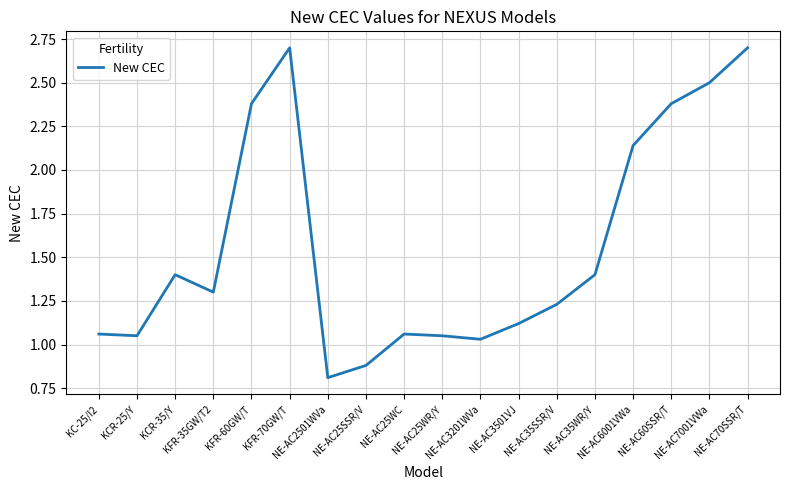

True or false: the data shows 0.6 at NE-AC3201WVa.

False